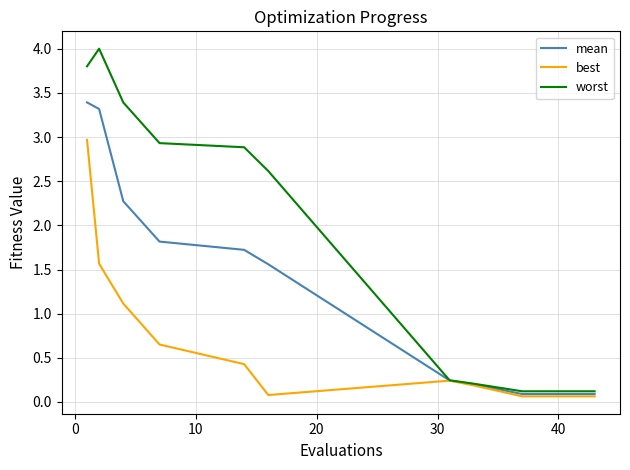

Rank the series by their average value, from highest to lowest.

worst, mean, best